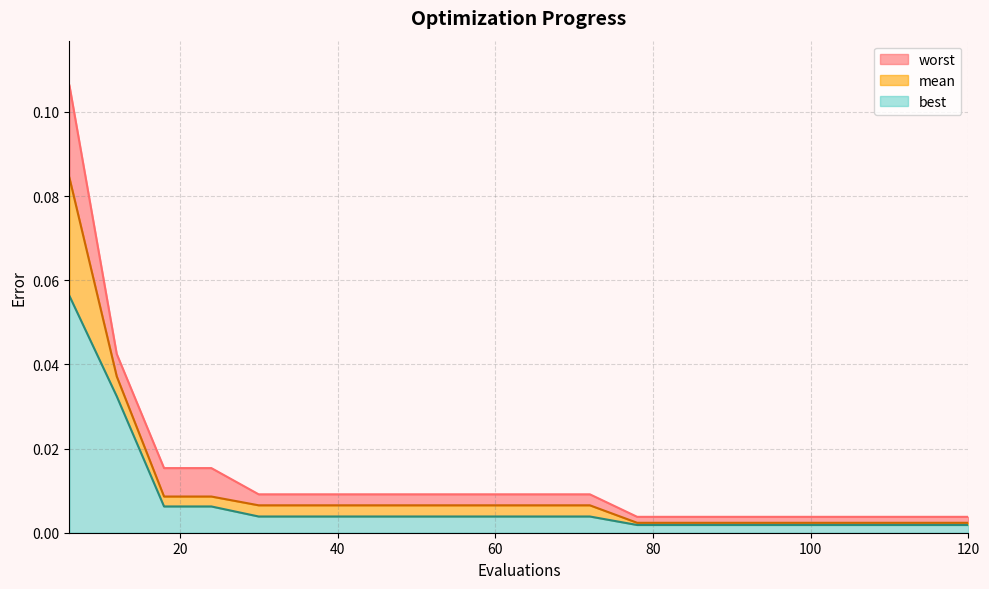

The mean series shows 0.0 at 48. True or false?

False